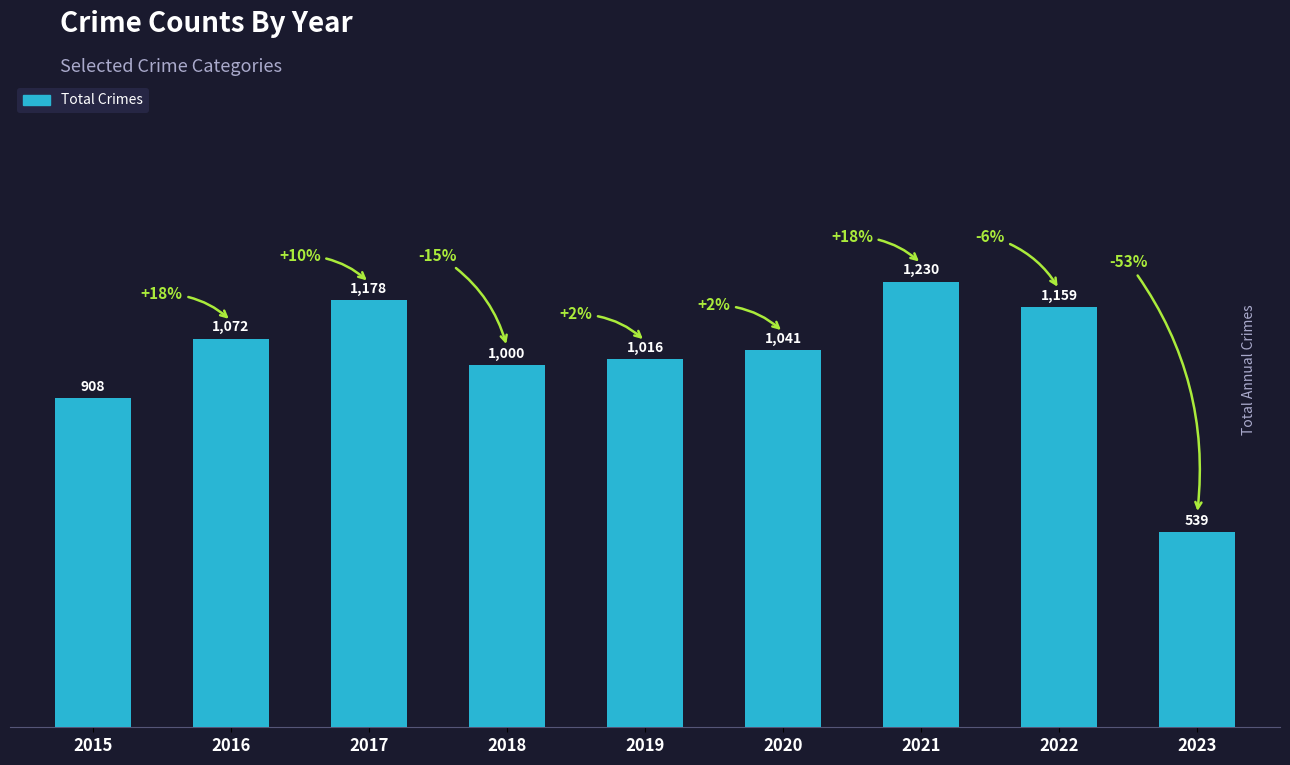

True or false: the data shows 246 at 2020.

False